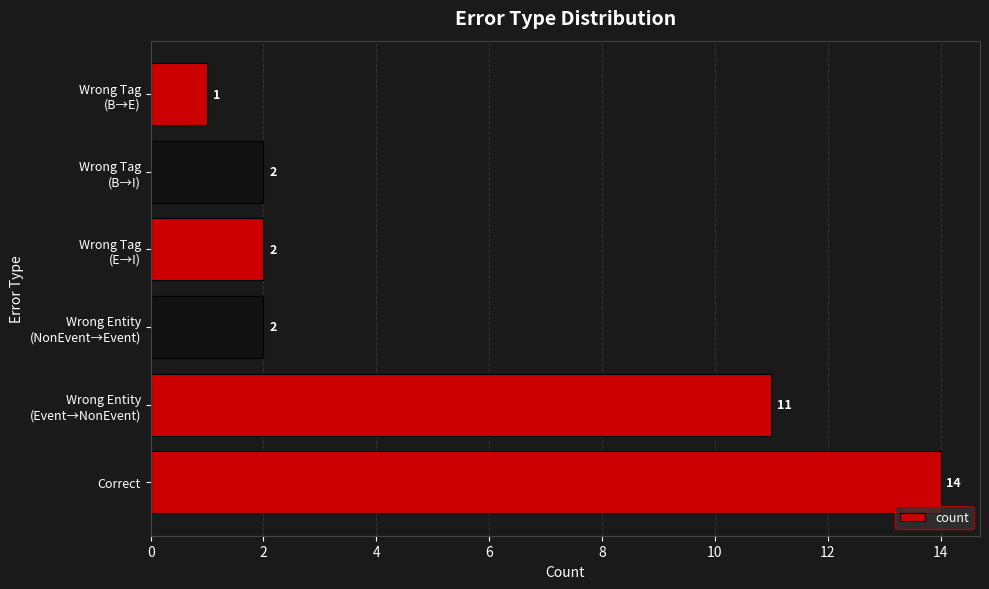

What is the difference between the maximum and minimum values?

13